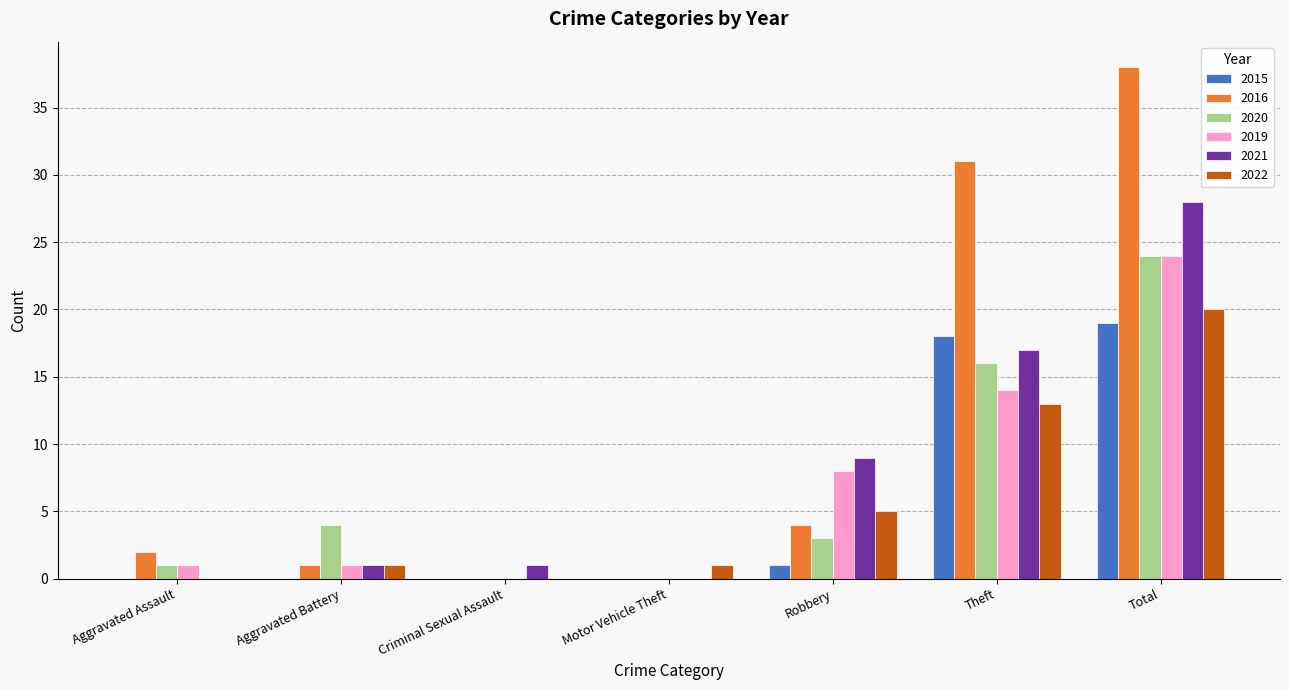

At which label is 2022 closest to 10?

Theft